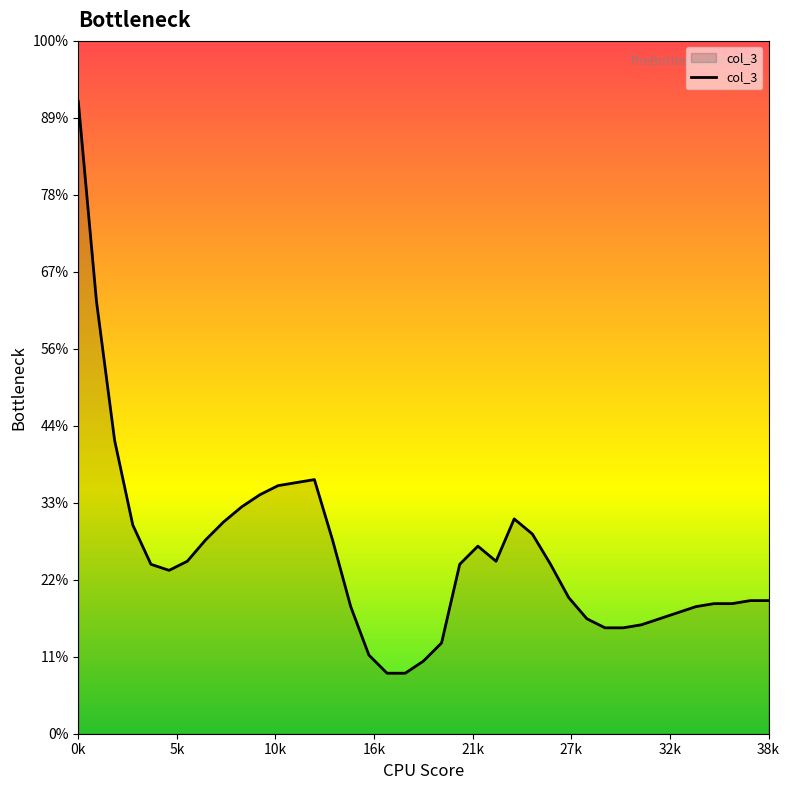

Does the chart have visible grid lines?

No